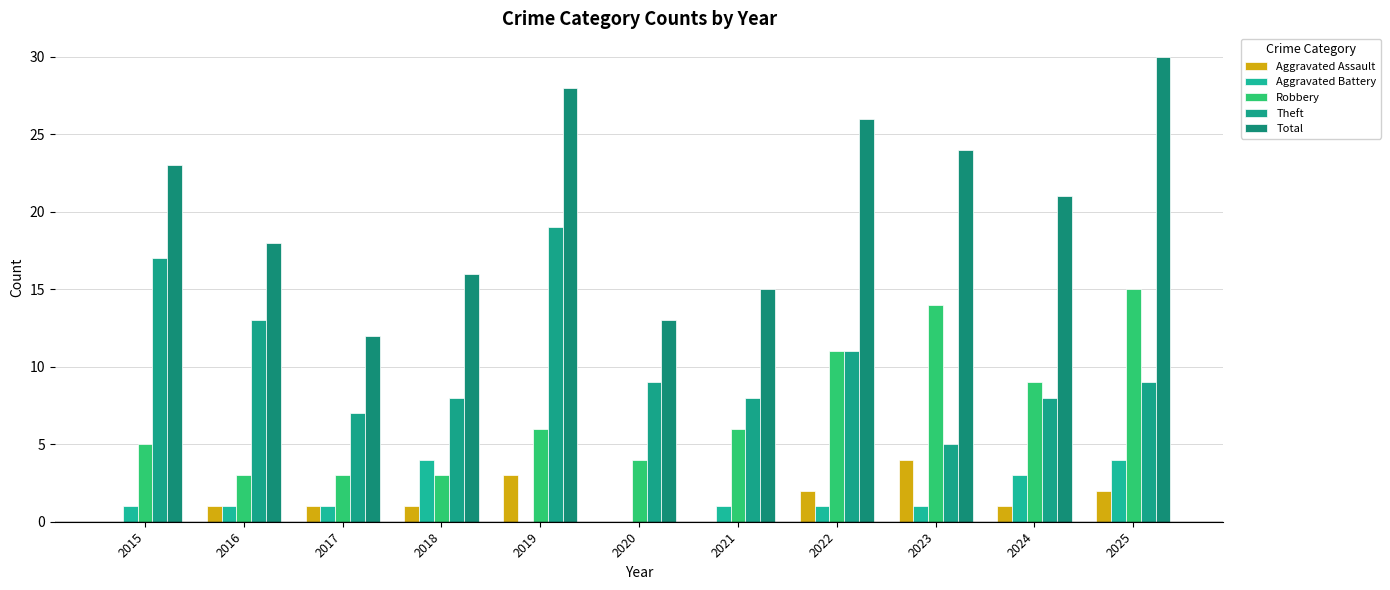

Count the number of categories in the chart.

11